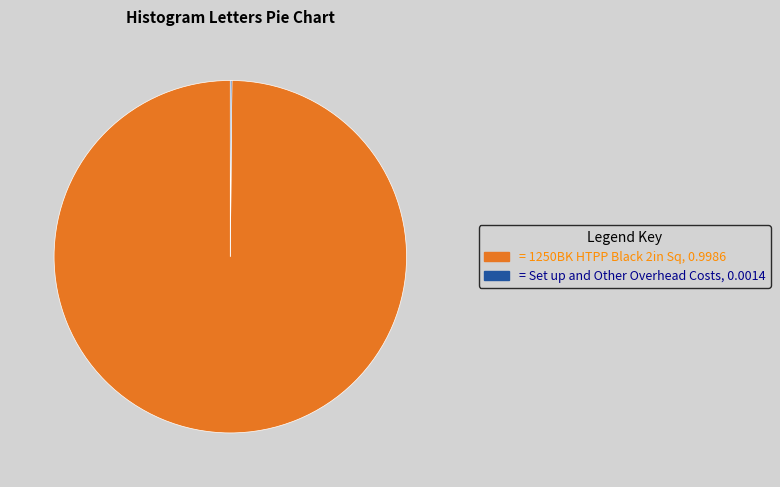

What is the largest slice in the pie chart?

= 1250BK HTPP Black 2in Sq, 0.9986